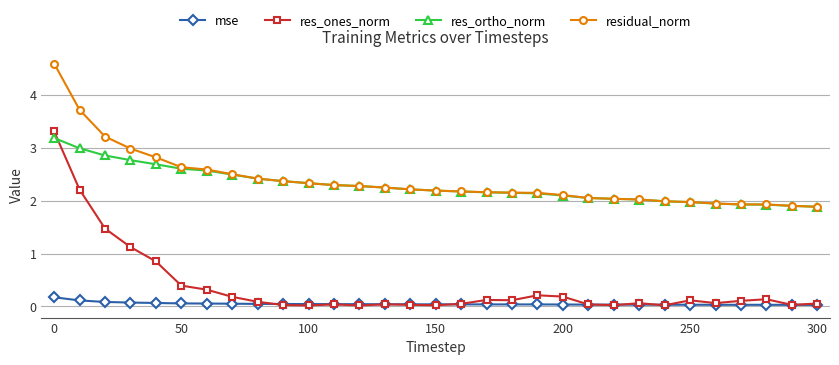

Which series has the largest range (max minus min)?

res_ones_norm